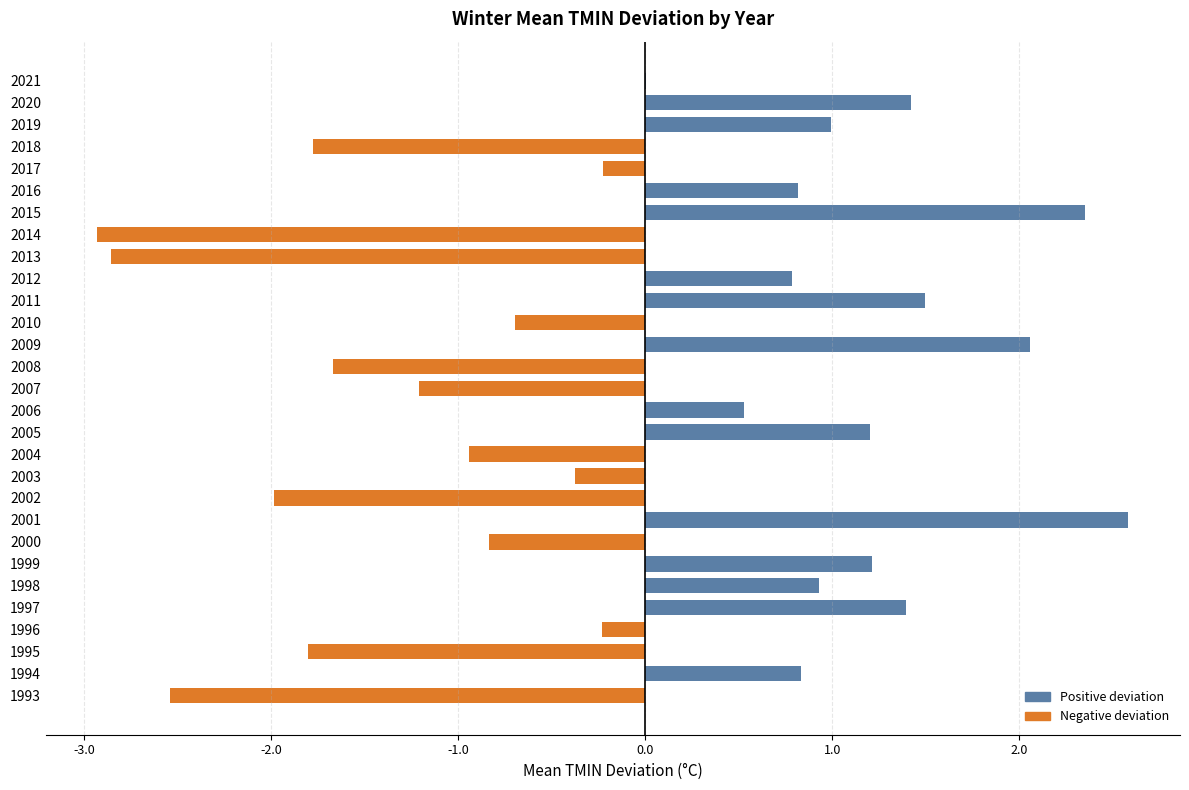

What is the ratio of the value at 1999 to the value at 2011?

0.8